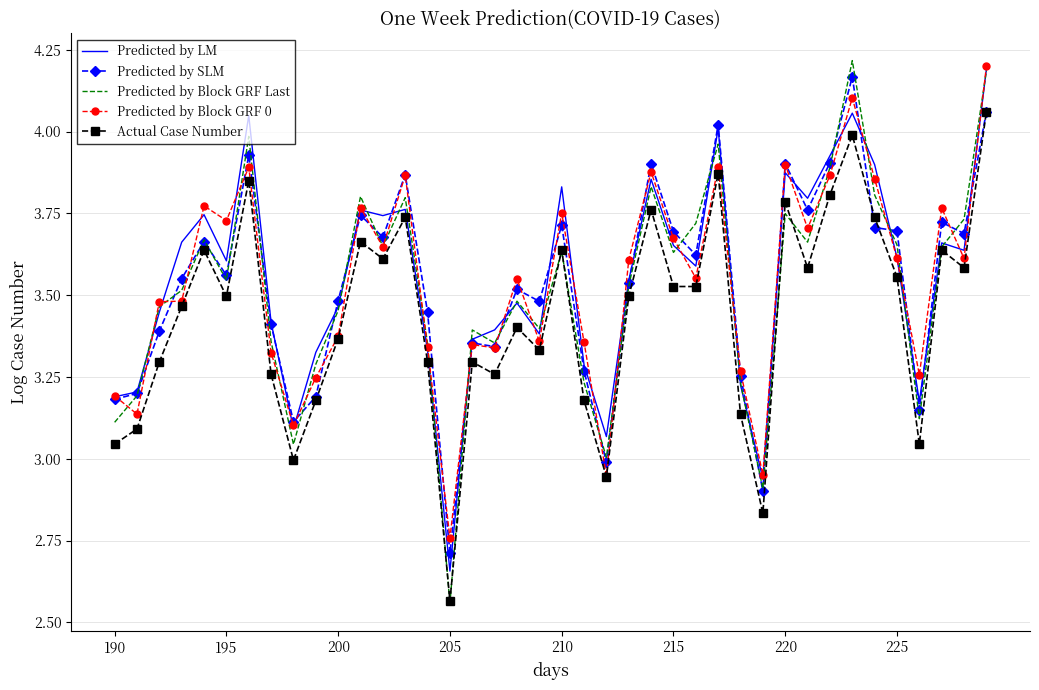

Which series has the widest spread of values?

Predicted by Block GRF Last